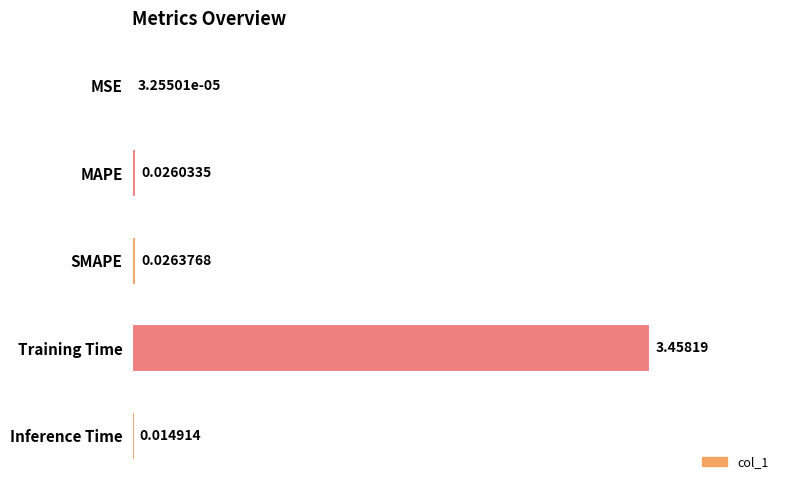

Which label corresponds to the largest value in the chart?

Training Time